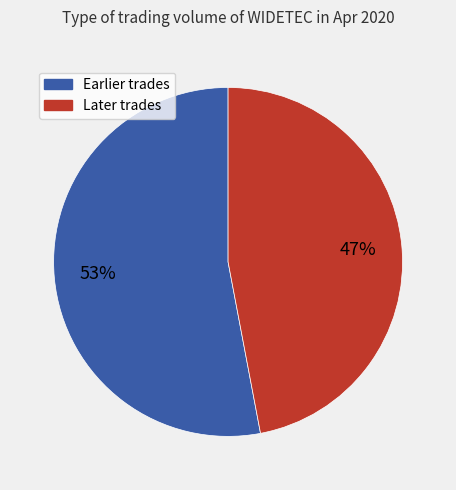

To the nearest percent, what is the average slice percentage?

50%